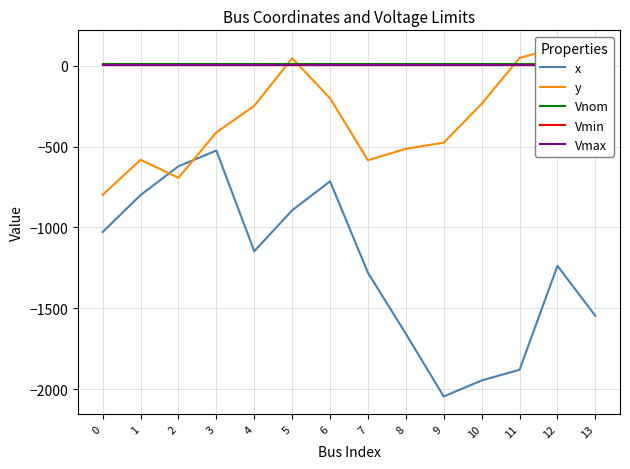

How many lines are shown in the chart?

5